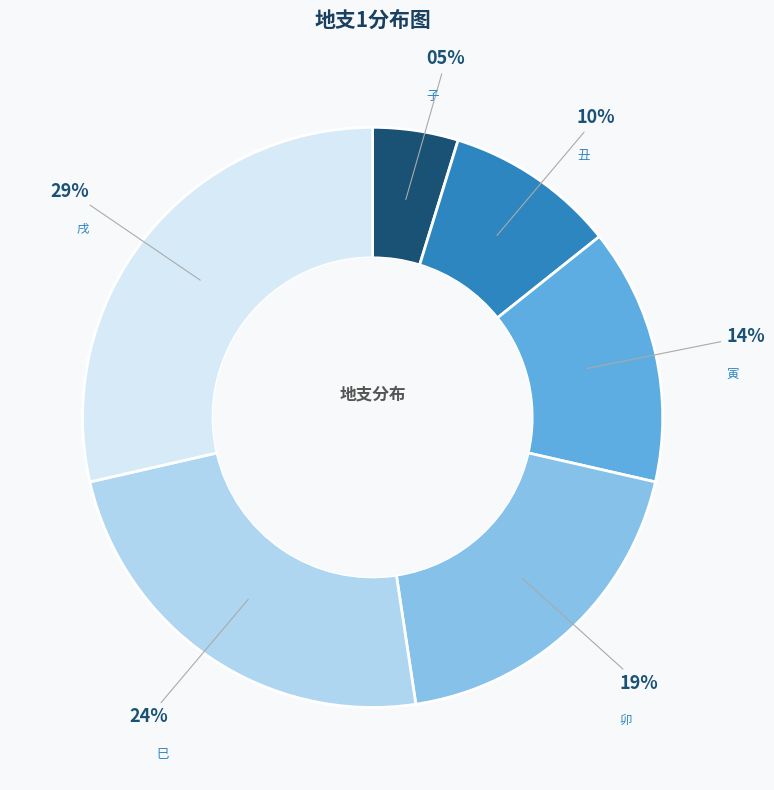

Does 巳 represent more than half of the total?

No